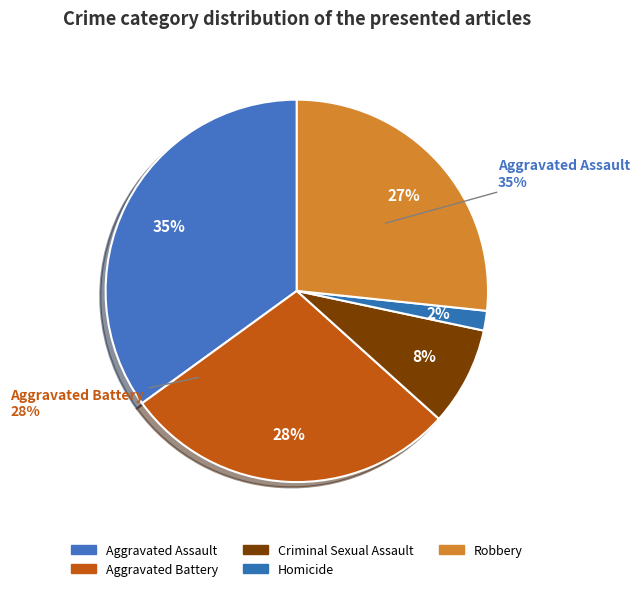

How much of the chart is everything except Homicide?

98.3%